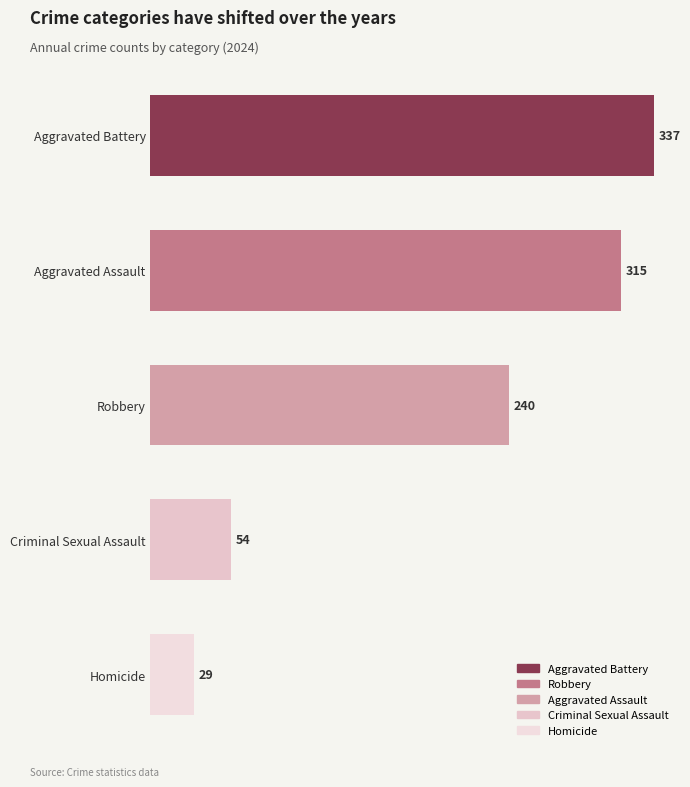

The value at Criminal Sexual Assault is 54. True or false?

True